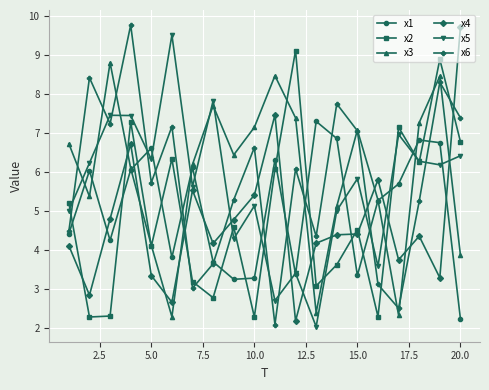

What is the maximum value shown in the chart?

9.8